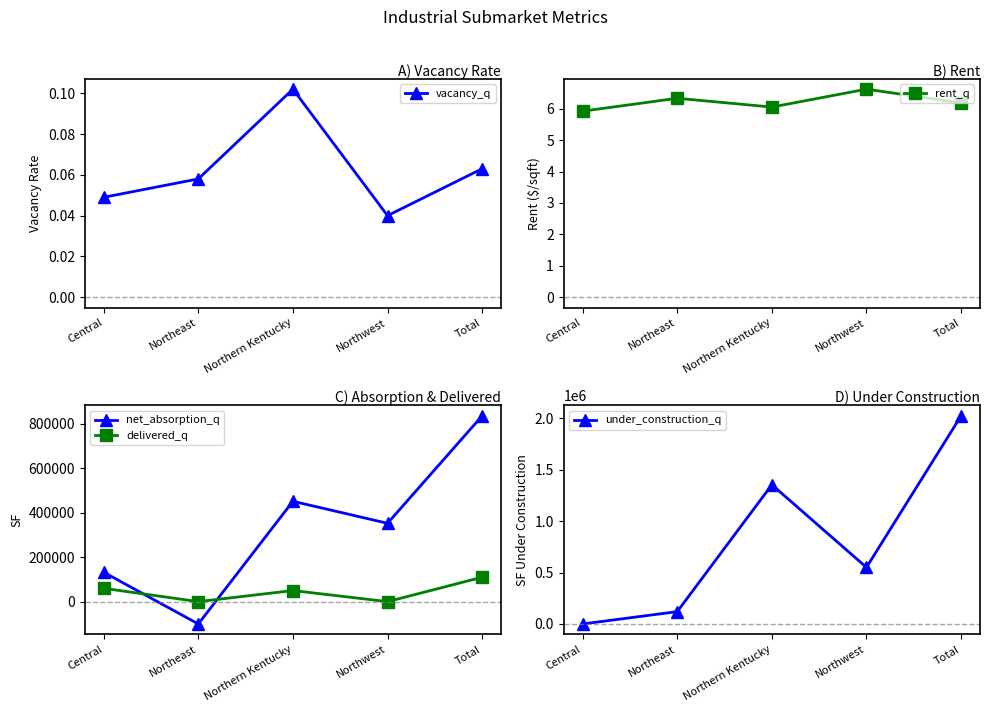

What is the average value of the rent_q series?

6.2